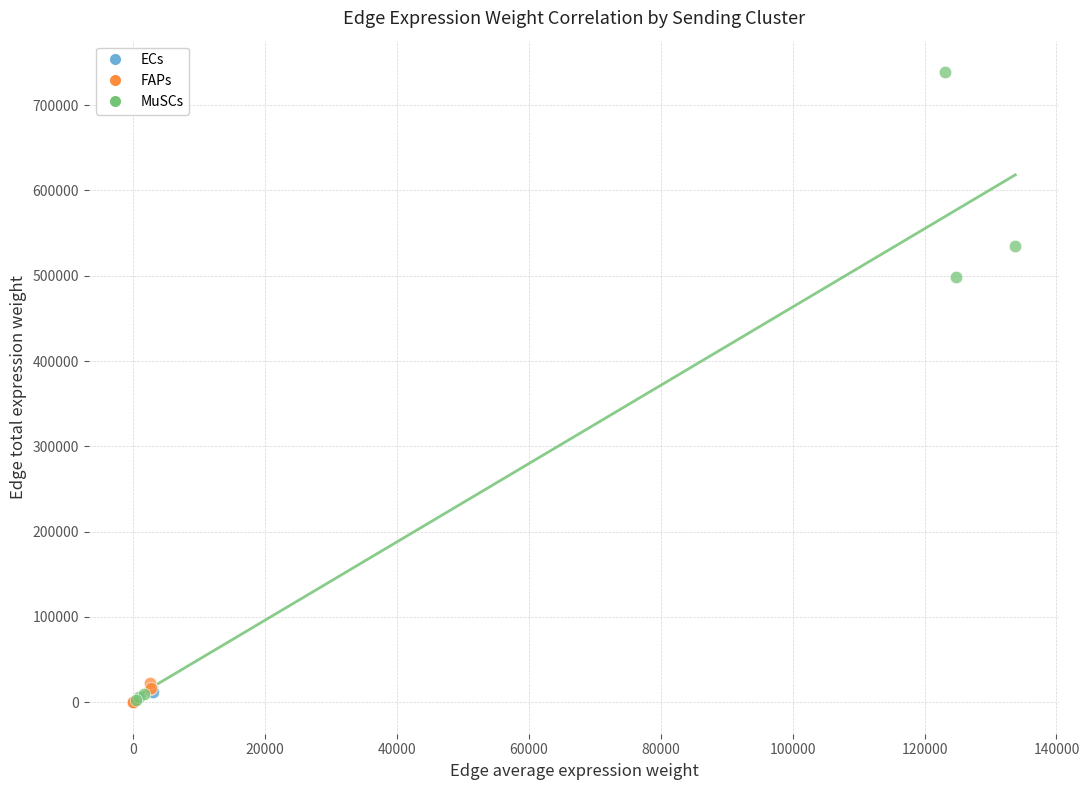

Which series has the largest Y range (max minus min)?

MuSCs